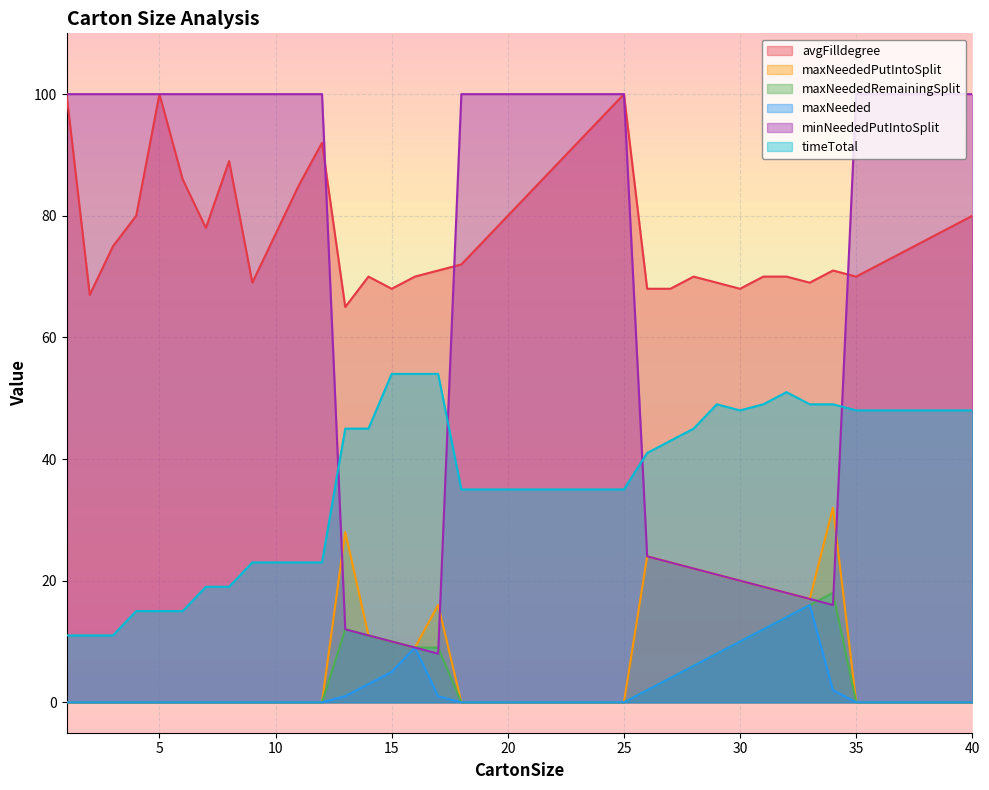

How many lines are shown in the chart?

6